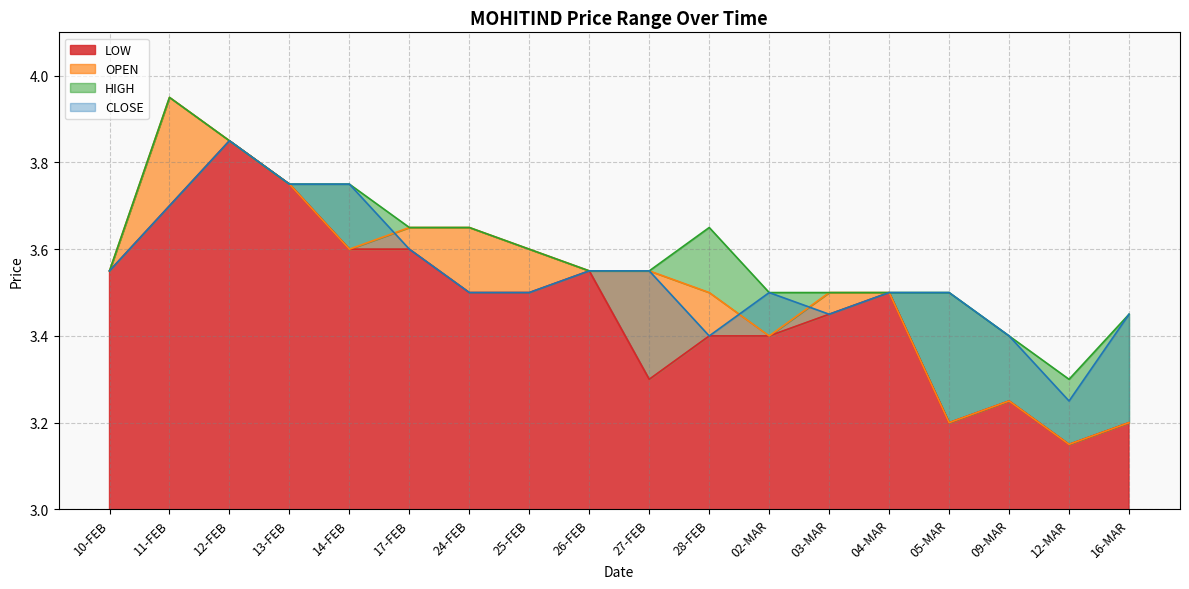

What is the sum of all HIGH values?

64.7